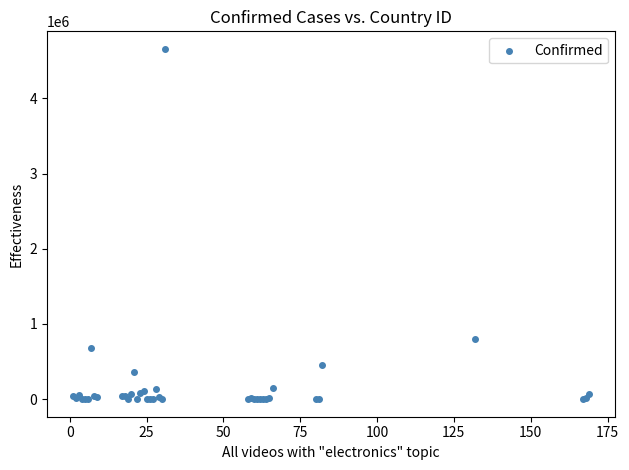

What Y value in the scatter plot is closest to 2328900?

798317